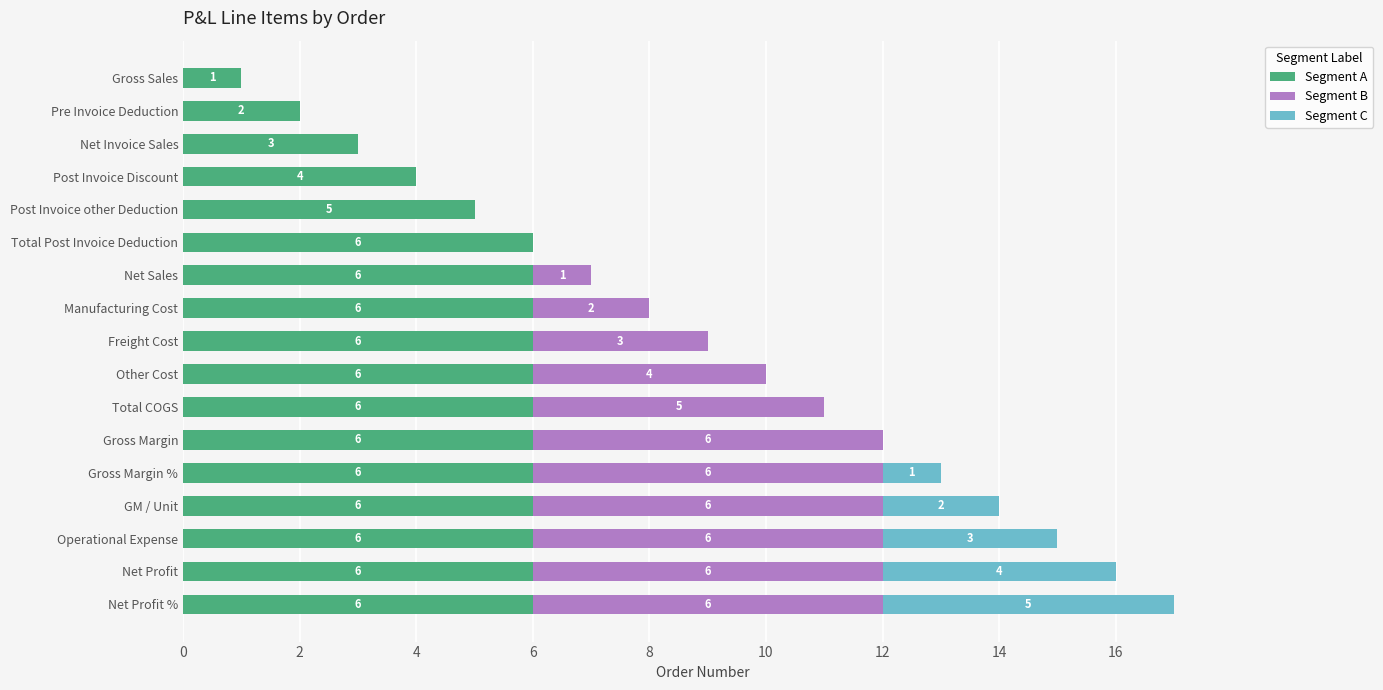

What are all the series names shown in the legend?

Segment A, Segment B, Segment C